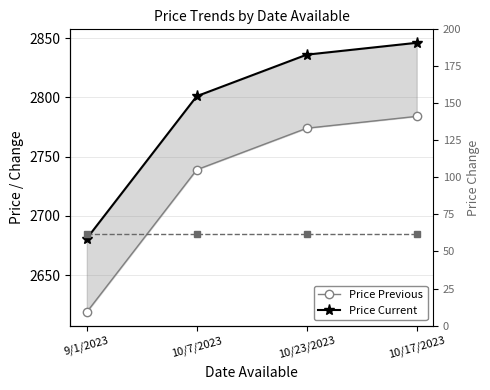

Is it true that Price Current equals 2801 at 10/7/2023?

True